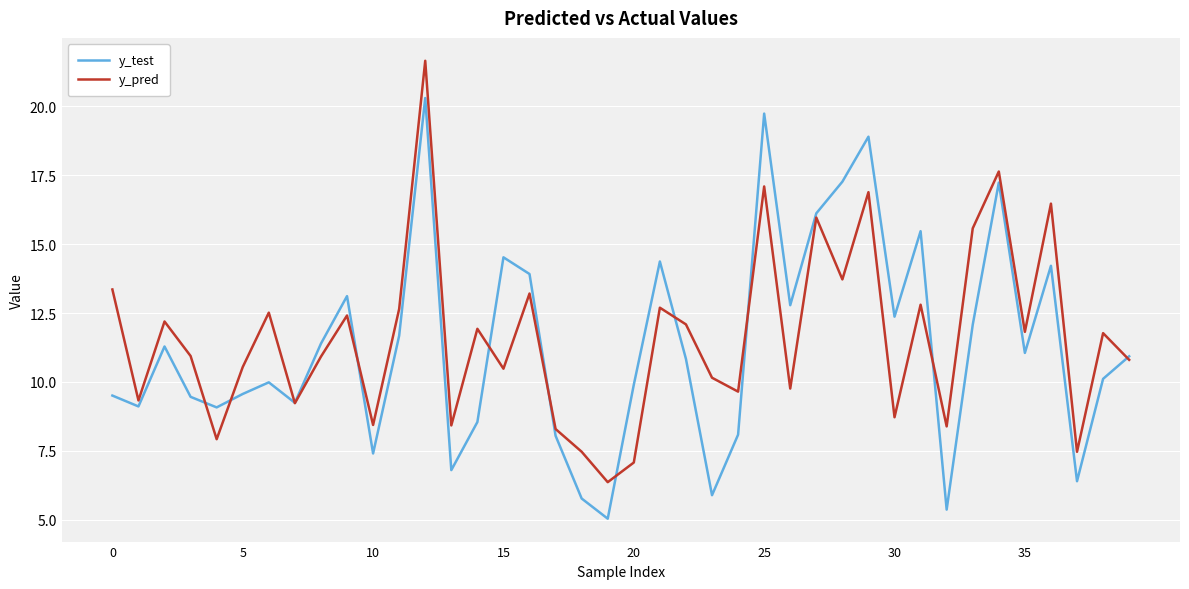

What are all the series names shown in the legend?

y_test, y_pred